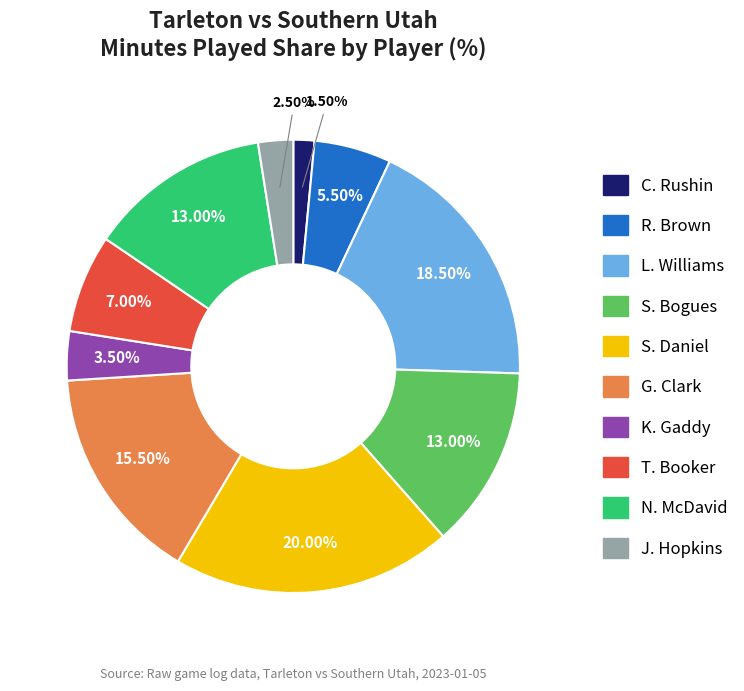

To the nearest percent, what is the average slice percentage?

10%